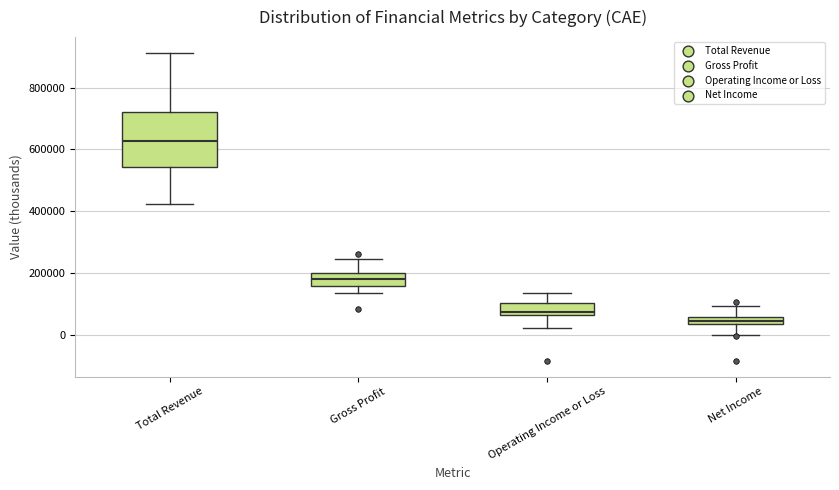

Comparing the boxes themselves (not the whiskers), which one is the tallest?

Total Revenue